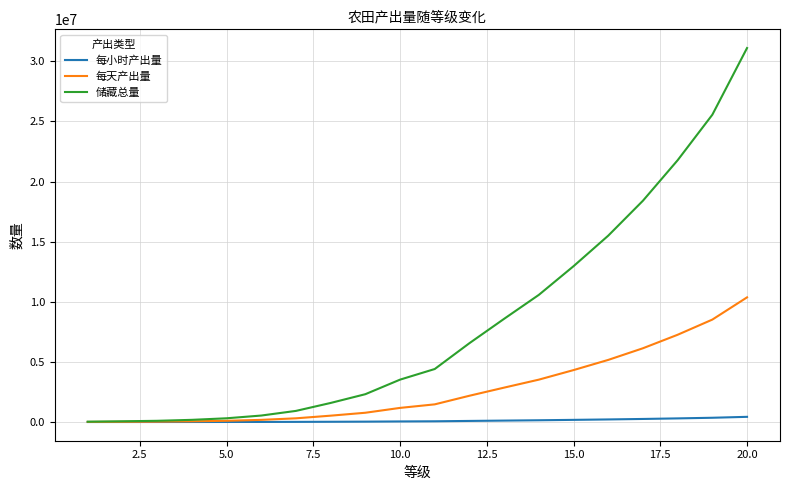

Which series has the widest spread of values?

储藏总量